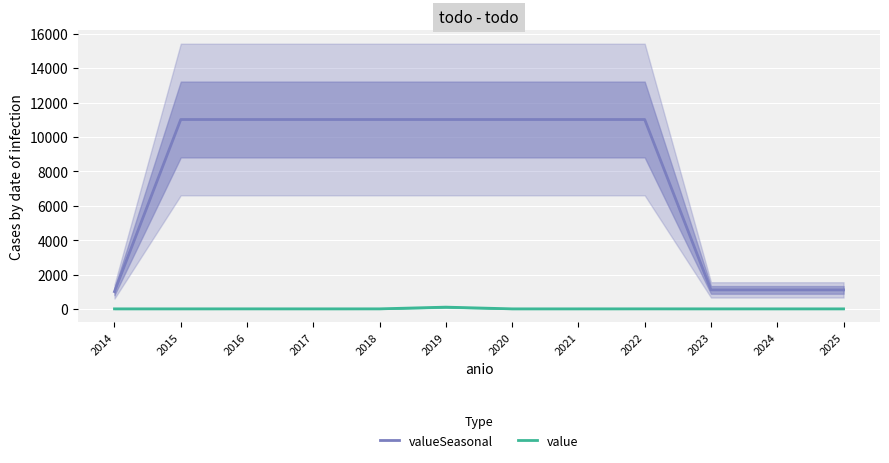

Which has a higher value, 2019 or 2022?

2019